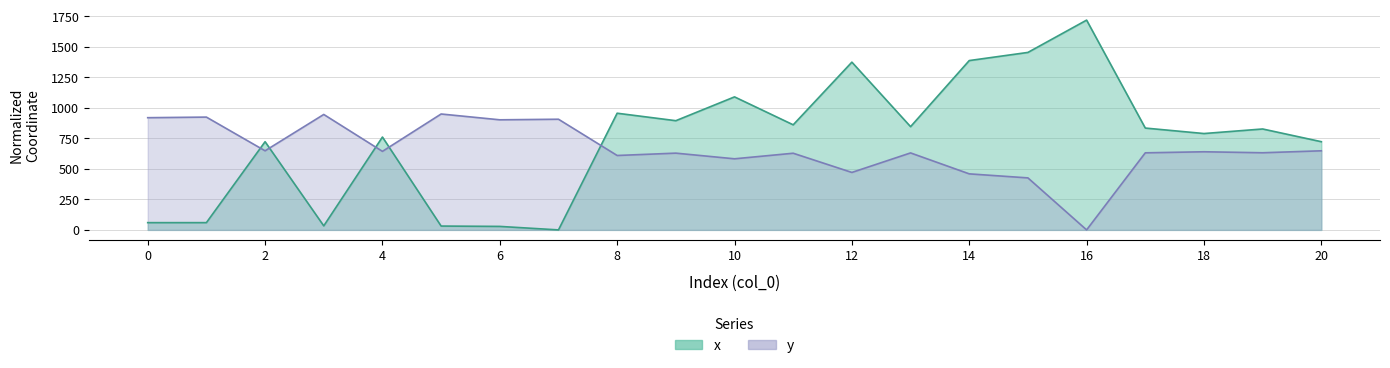

At how many categories does at least one series exceed 907?

10